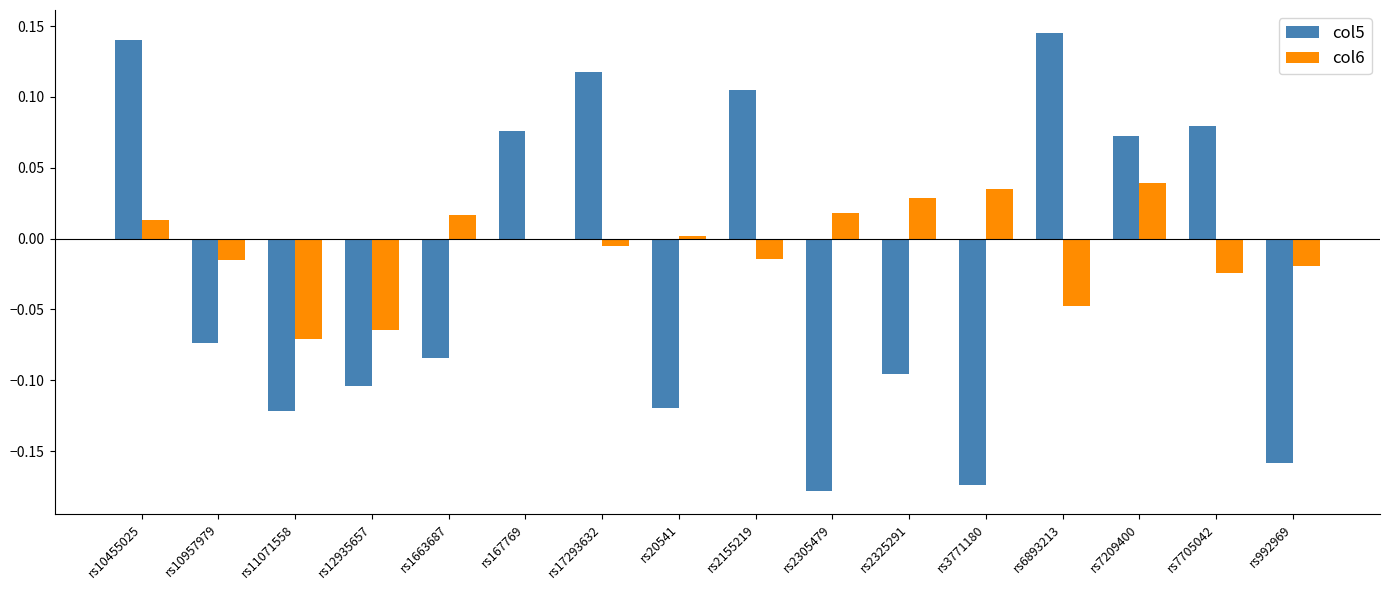

The col6 series shows -0.0 at rs2155219. True or false?

True